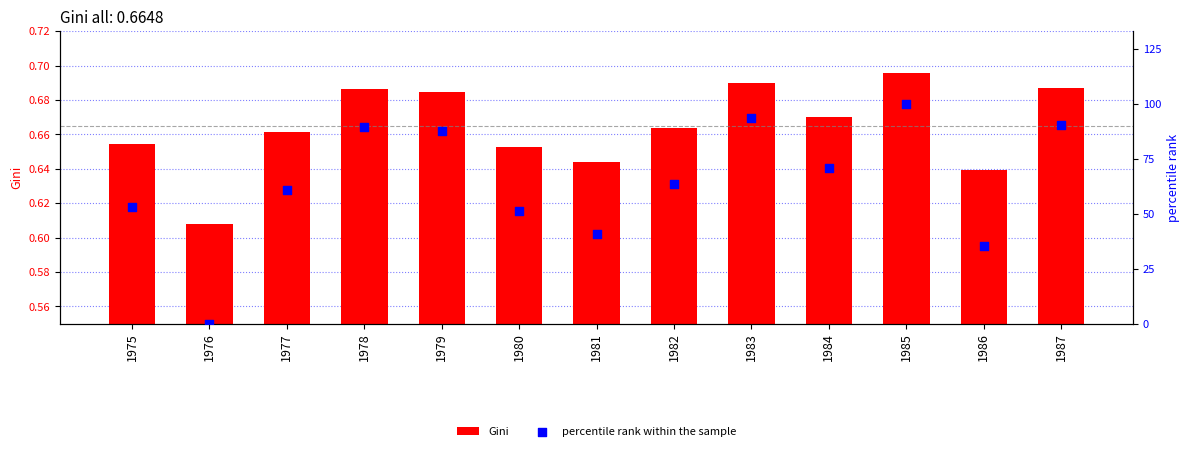

Is the value of Gini at 1983 greater than the value of percentile rank within the sample at 1986?

No